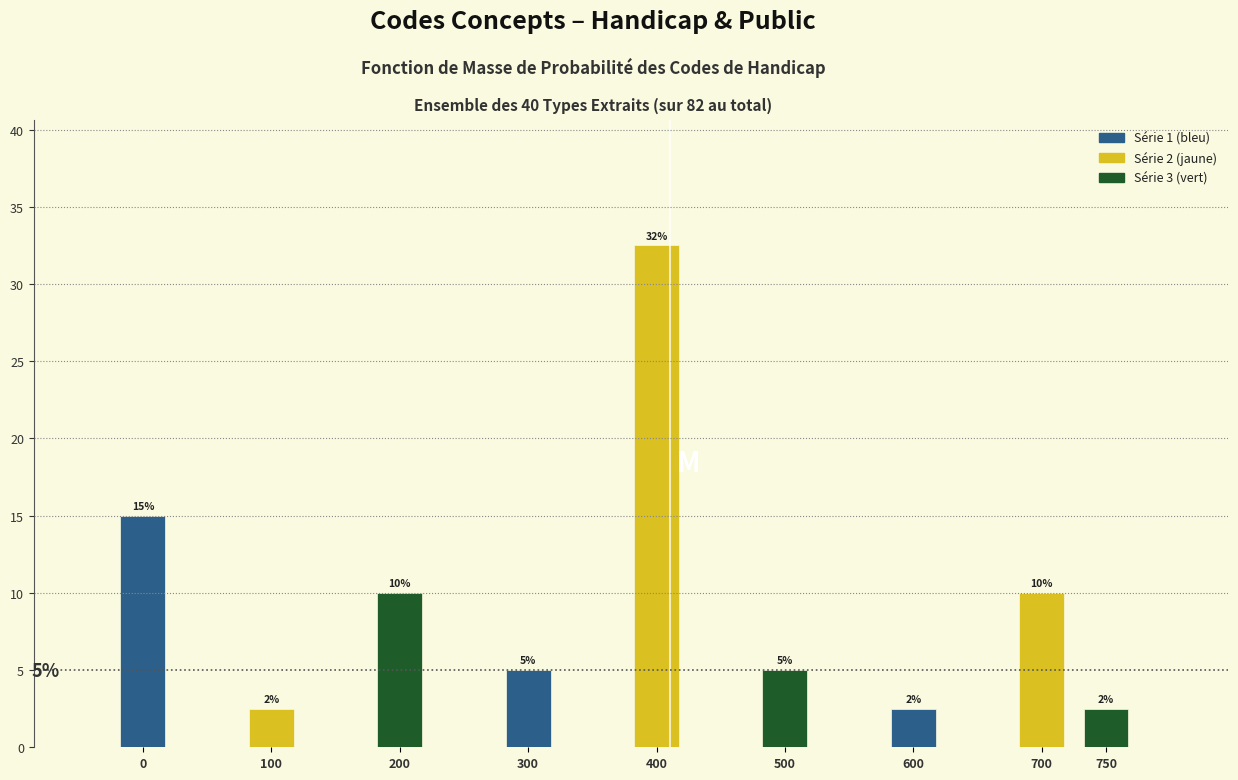

What is the smallest value displayed?

2.5